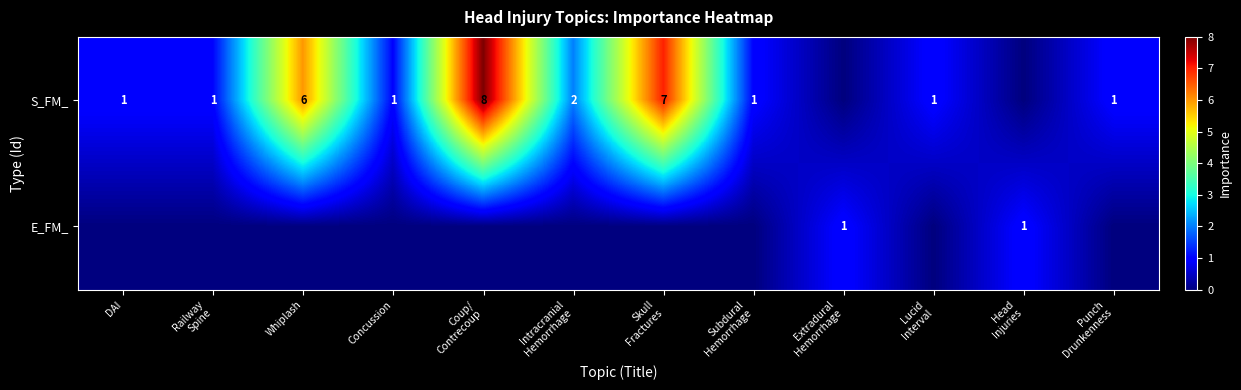

Between Lucid
Interval and Punch
Drunkenness, which is larger?

Lucid
Interval